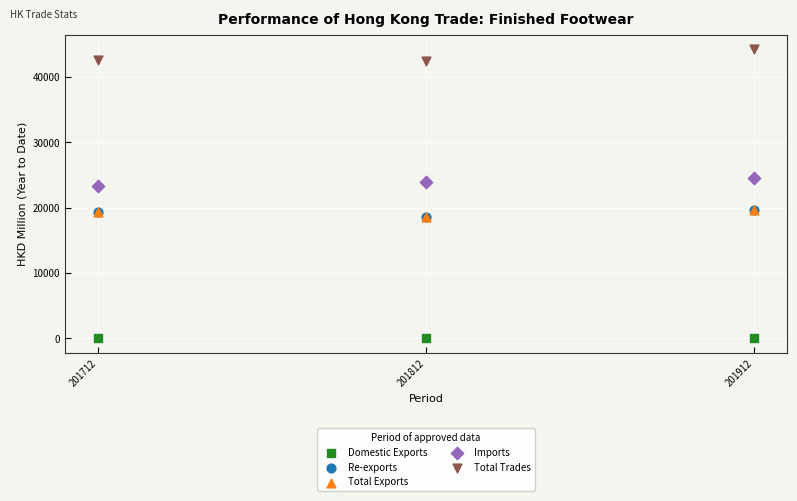

Which series reaches the maximum Y coordinate?

Total Trades